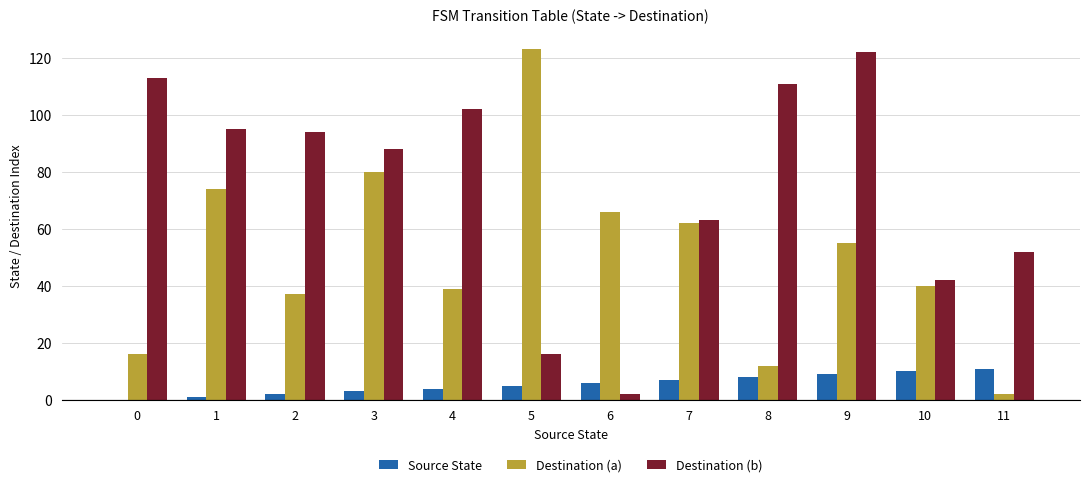

Is it true that Destination (b) equals 113 at 0?

True